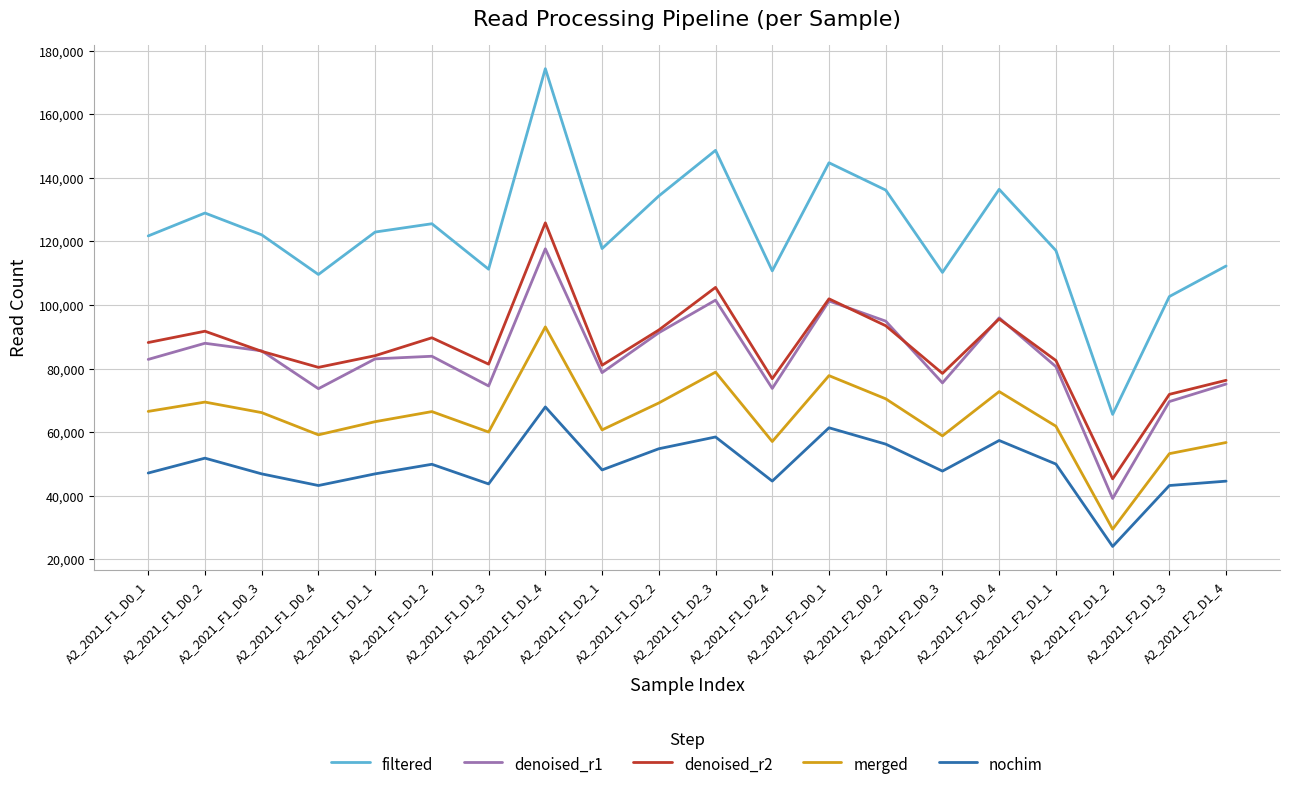

True or false: nochim and denoised_r1 intersect in this chart.

False